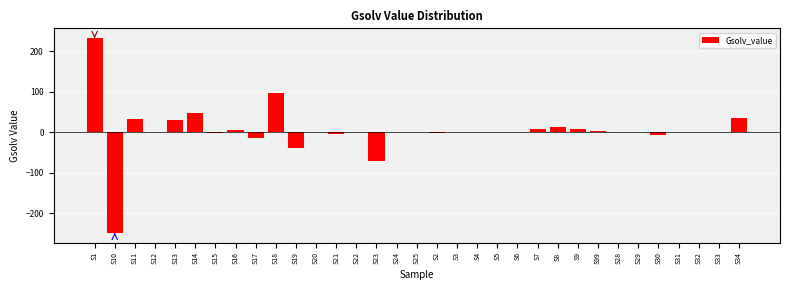

Which category has the highest value across all series?

S1